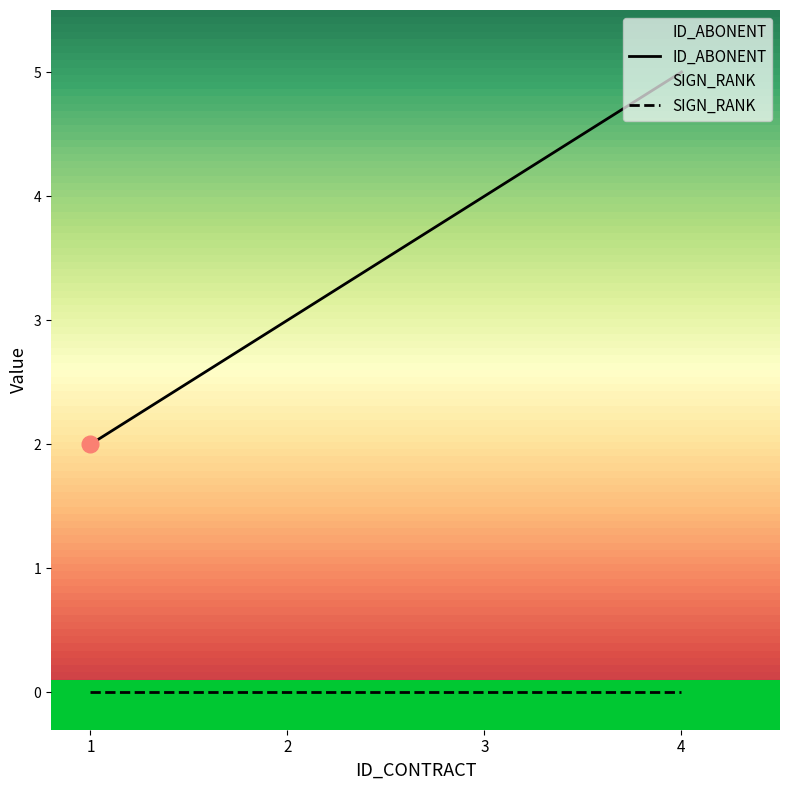

How many values in the ID_ABONENT series exceed 4?

1